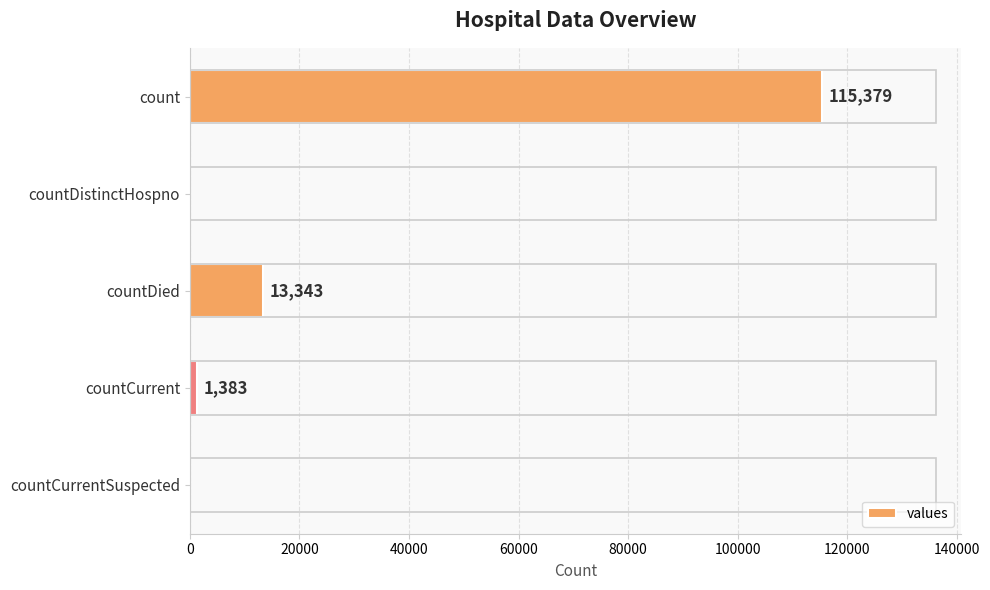

Reading top to bottom, what are all the values shown in this chart?

count=115379	countDistinctHospno=0	countDied=13343	countCurrent=1383	countCurrentSuspected=0